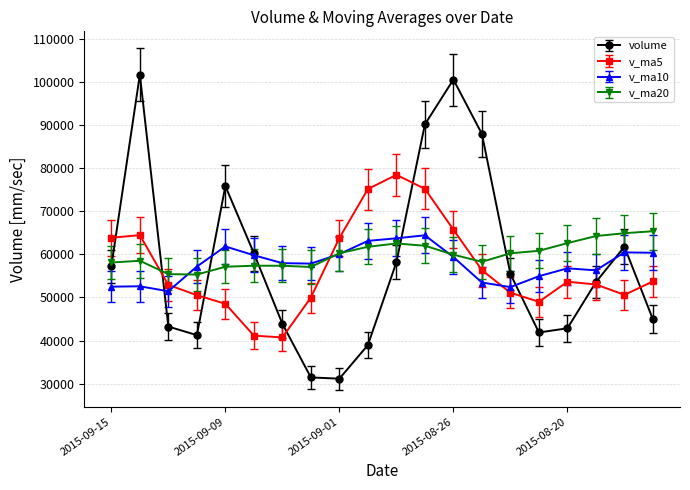

Is this an area chart (filled region under the line)?

No